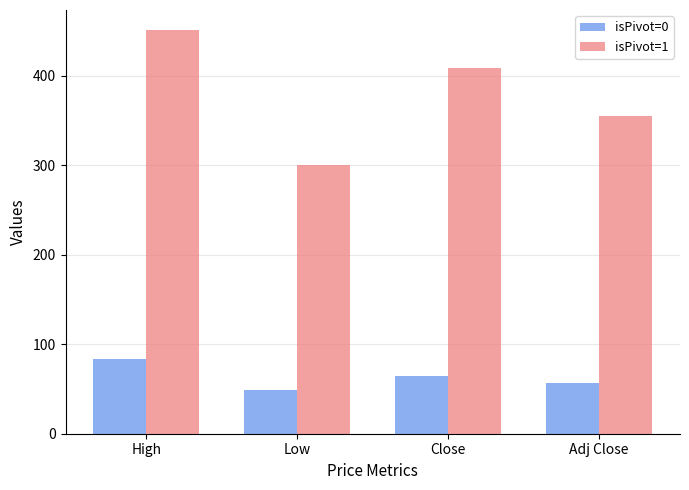

The value of isPivot=1 at Low is 300.5. True or false?

True